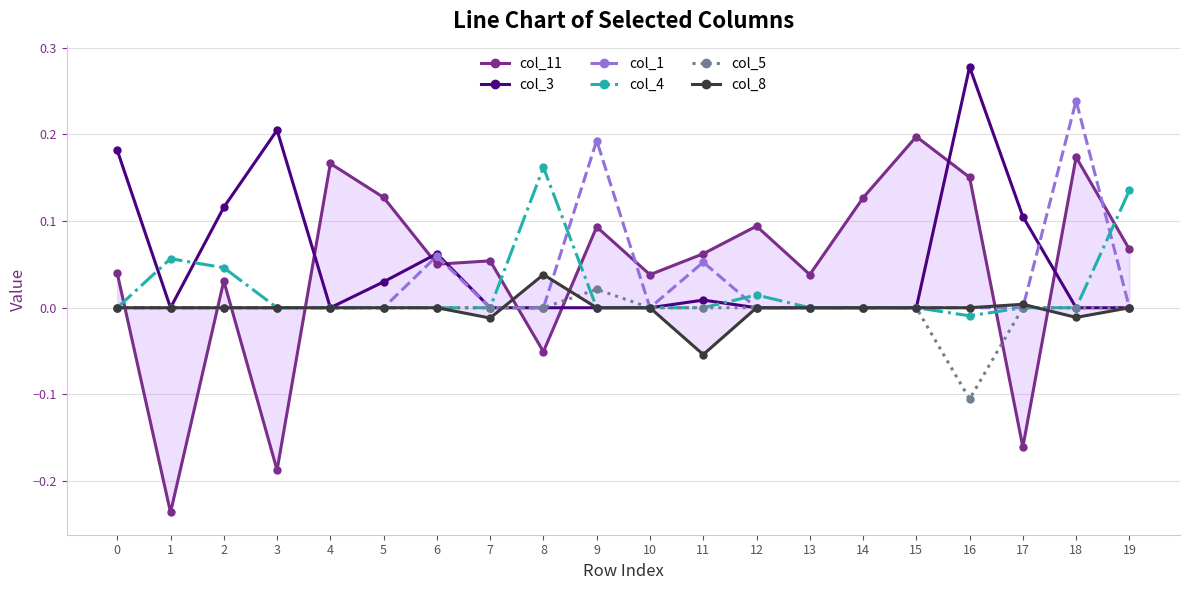

Which series ends up on top after the final intersection of col_8 and col_3?

col_8